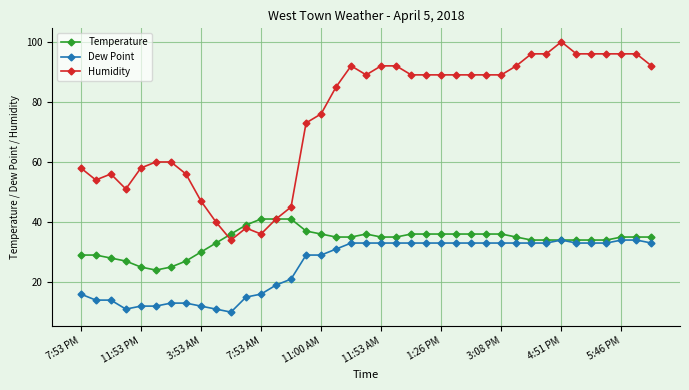

List the series in order of their overall mean, highest first.

Humidity, Temperature, Dew Point